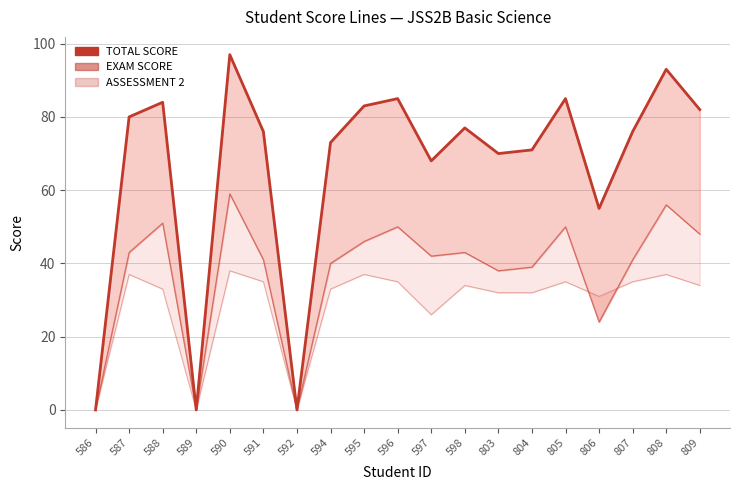

List the series in order of their peak value, highest first.

TOTAL SCORE, EXAM SCORE, ASSESSMENT 2